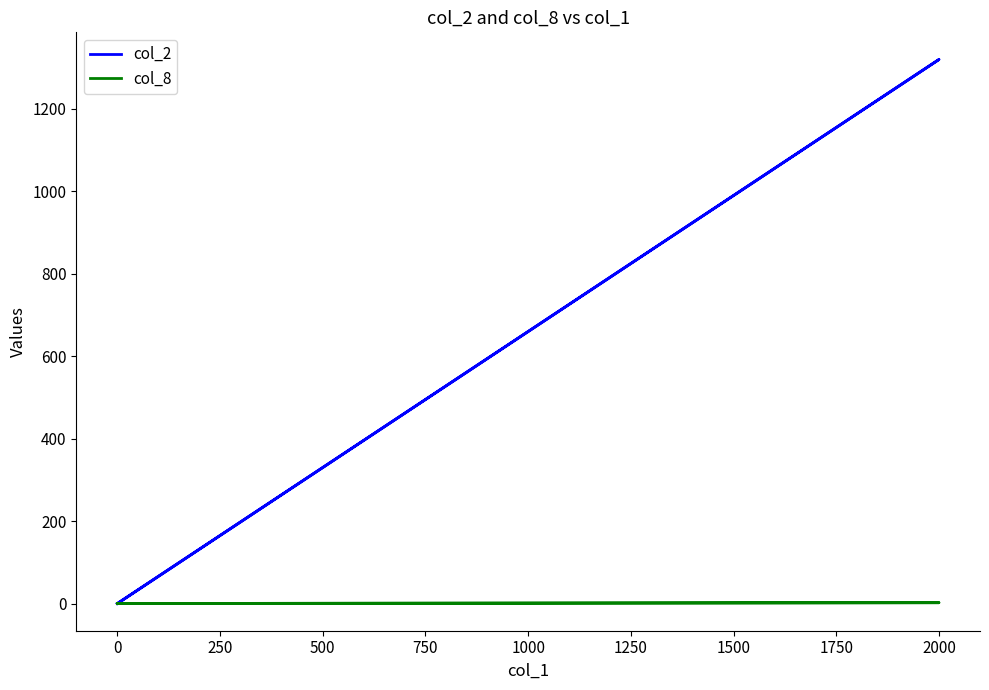

Does the chart display data point markers on the line(s)?

No